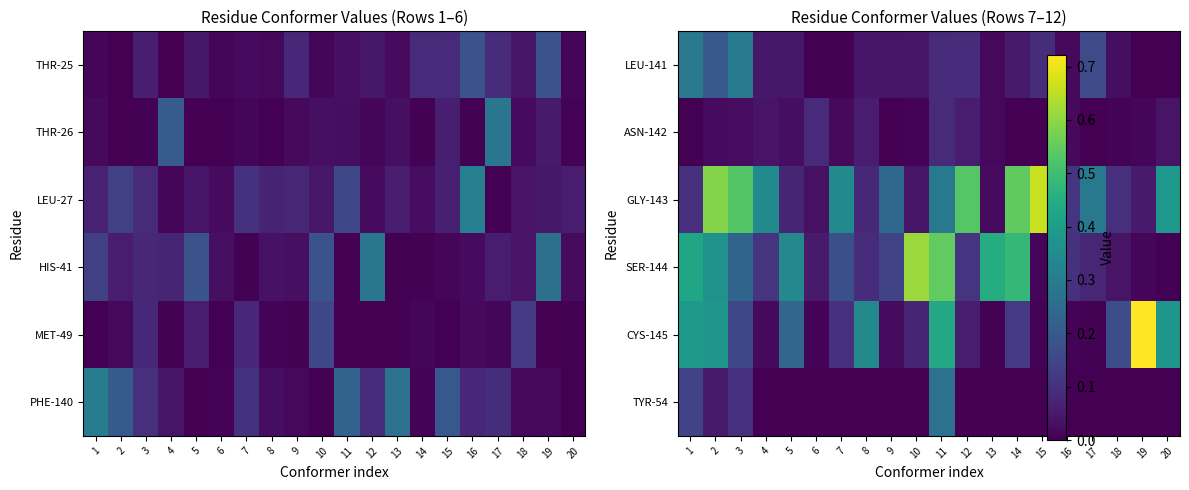

What is the spread (max minus min) of values at 9?

0.2